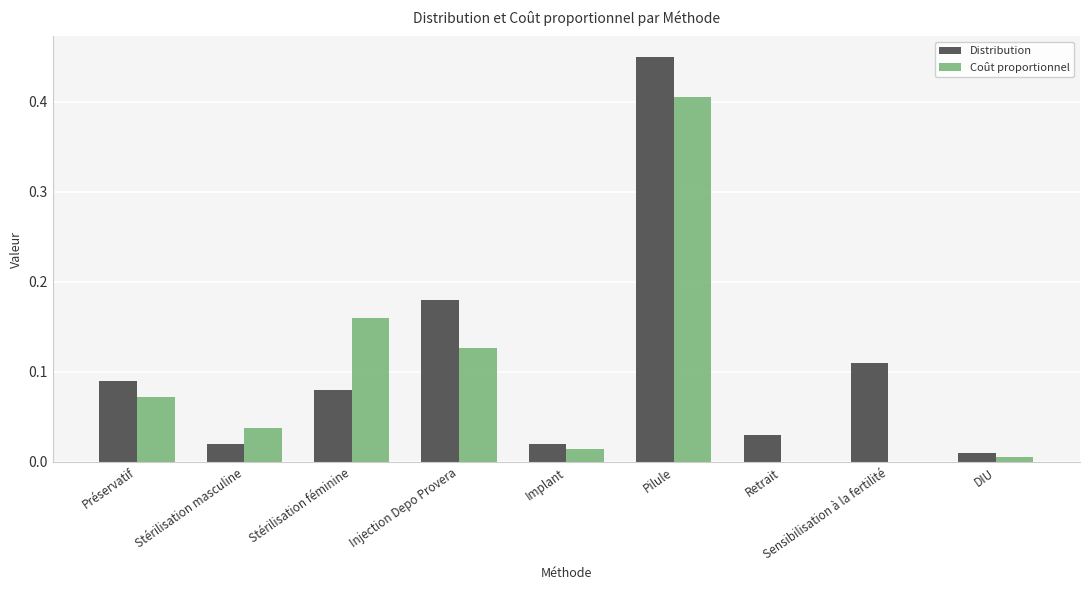

Are the bars grouped side by side (vs. stacked)?

Yes